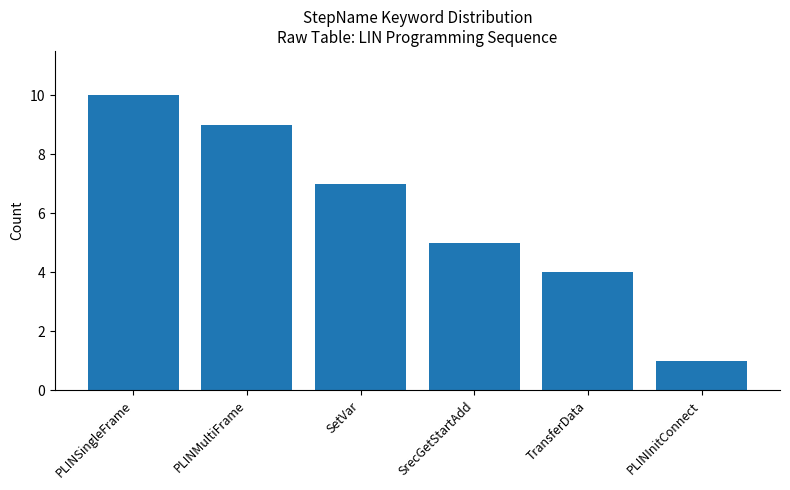

Where is the data nearest to the value 5?

SrecGetStartAdd